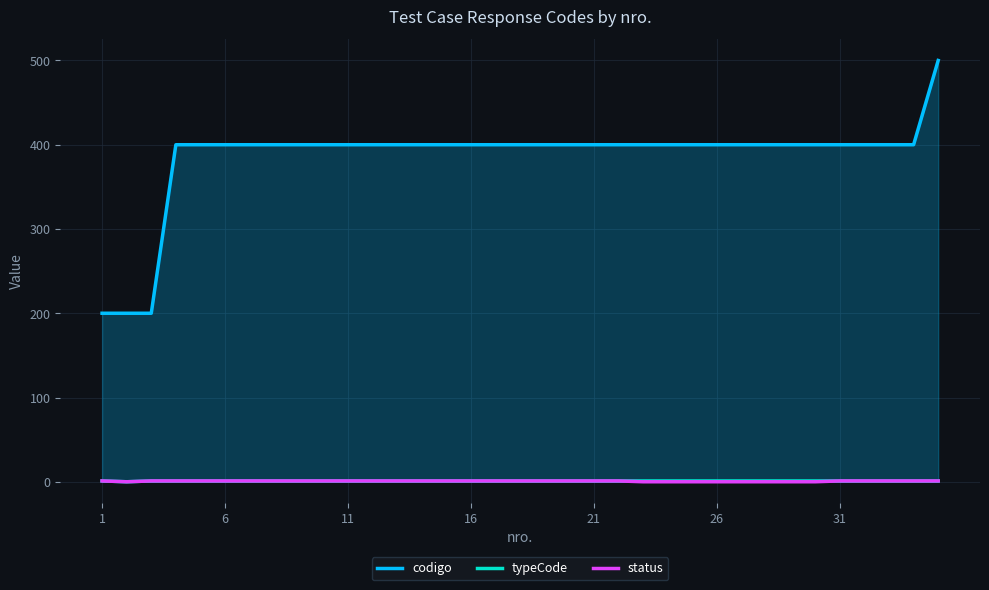

What is the value of the codigo point at the 6th from the left?

400